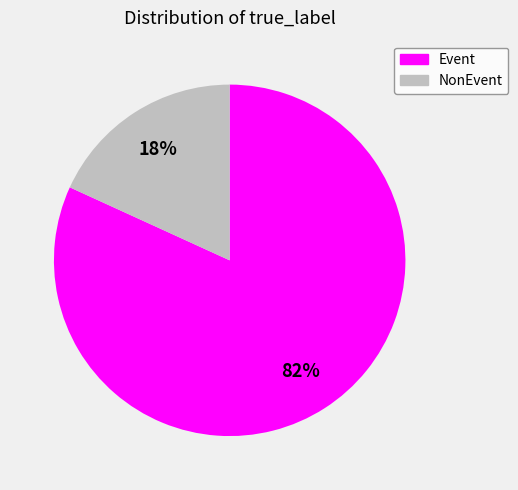

To the nearest percent, what percentage of the pie is Event?

82%